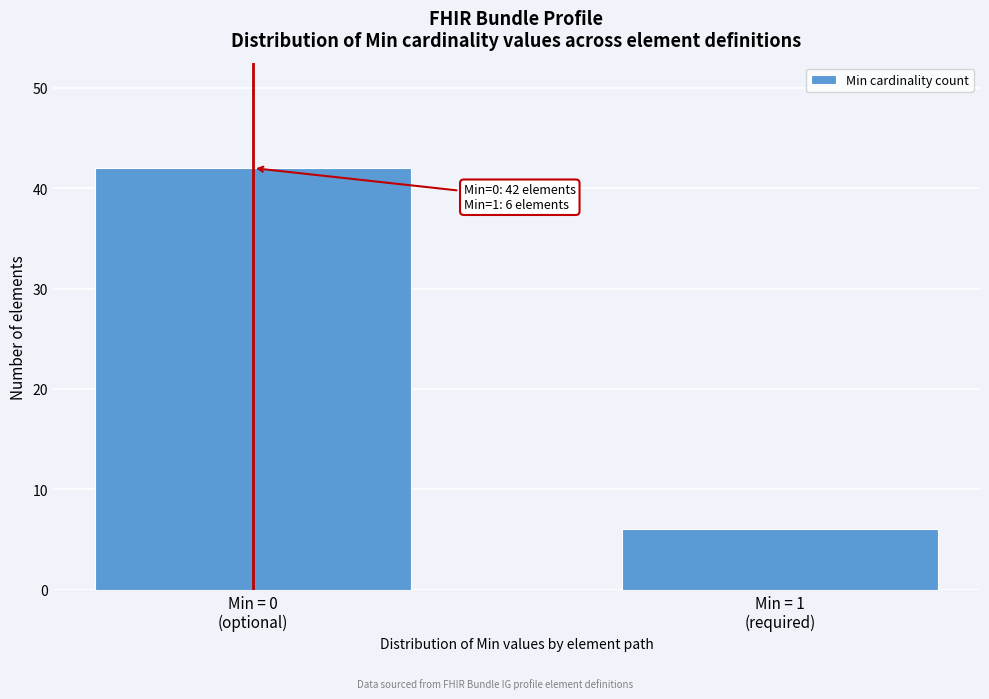

Reading left to right, extract all data points from this chart.

42	6